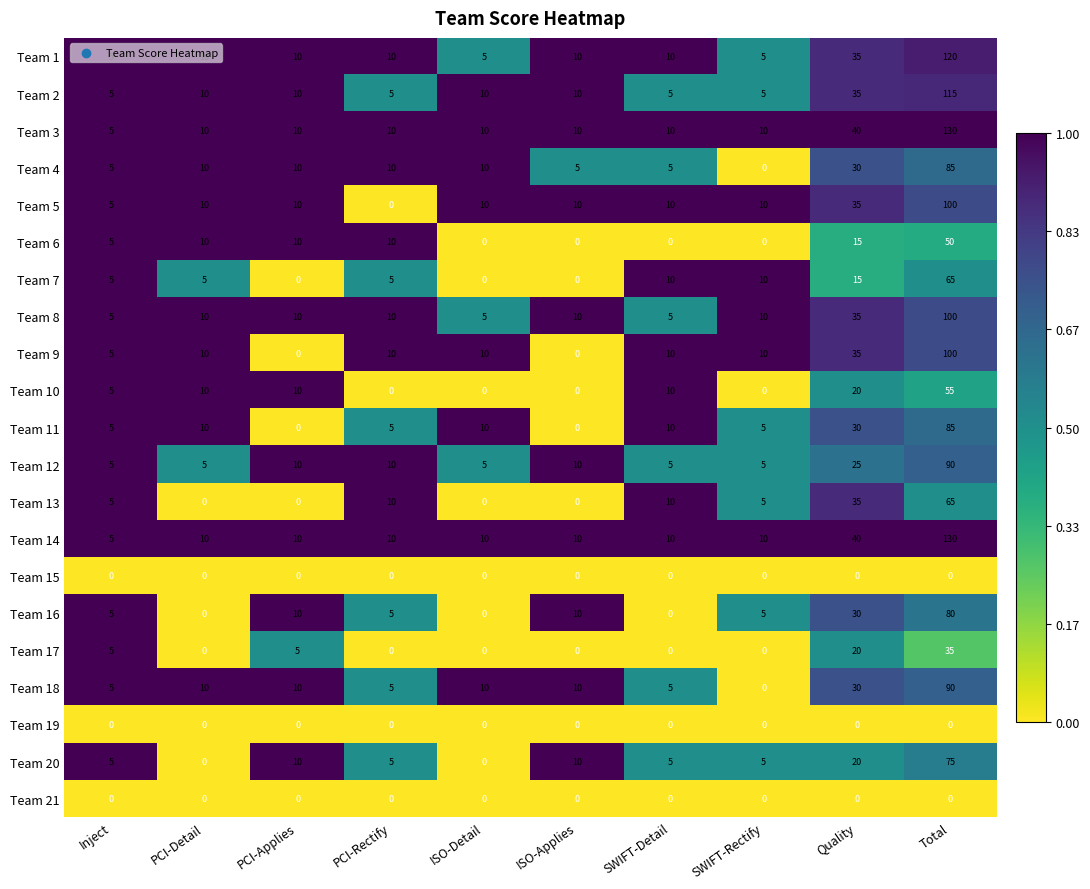

What is the difference between the highest and lowest values at Inject?

5